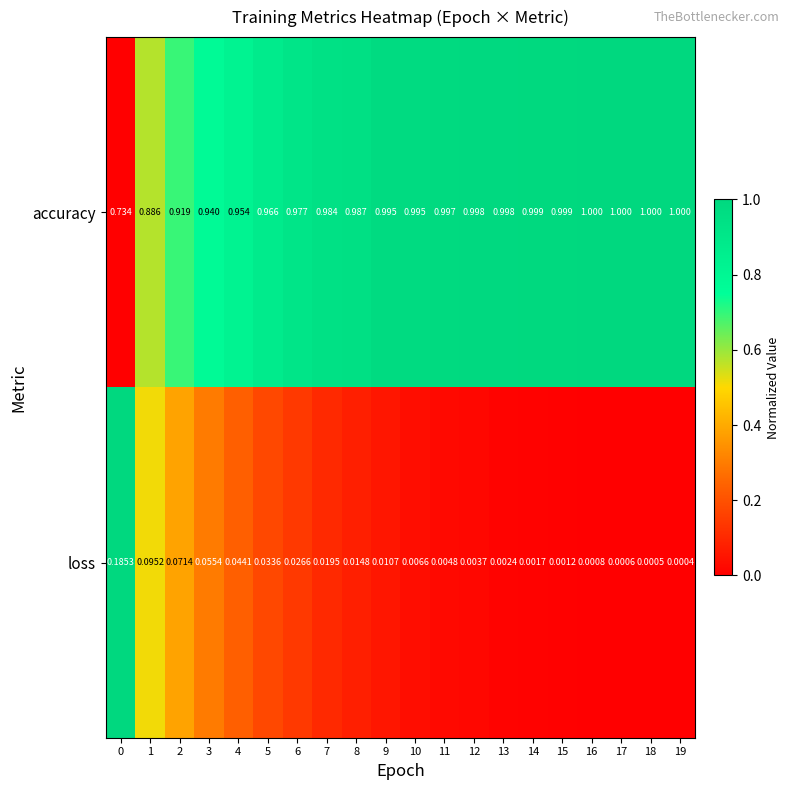

Is the value of loss at 10 greater than the value of accuracy at 0?

No